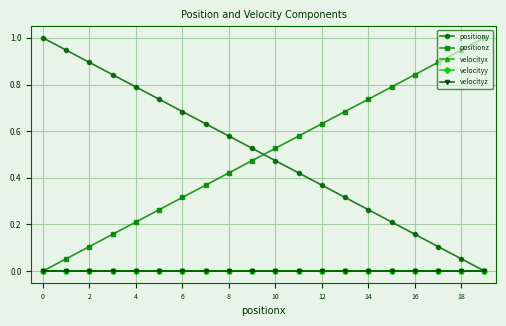

True or false: positionz and velocityz cross at least once.

False